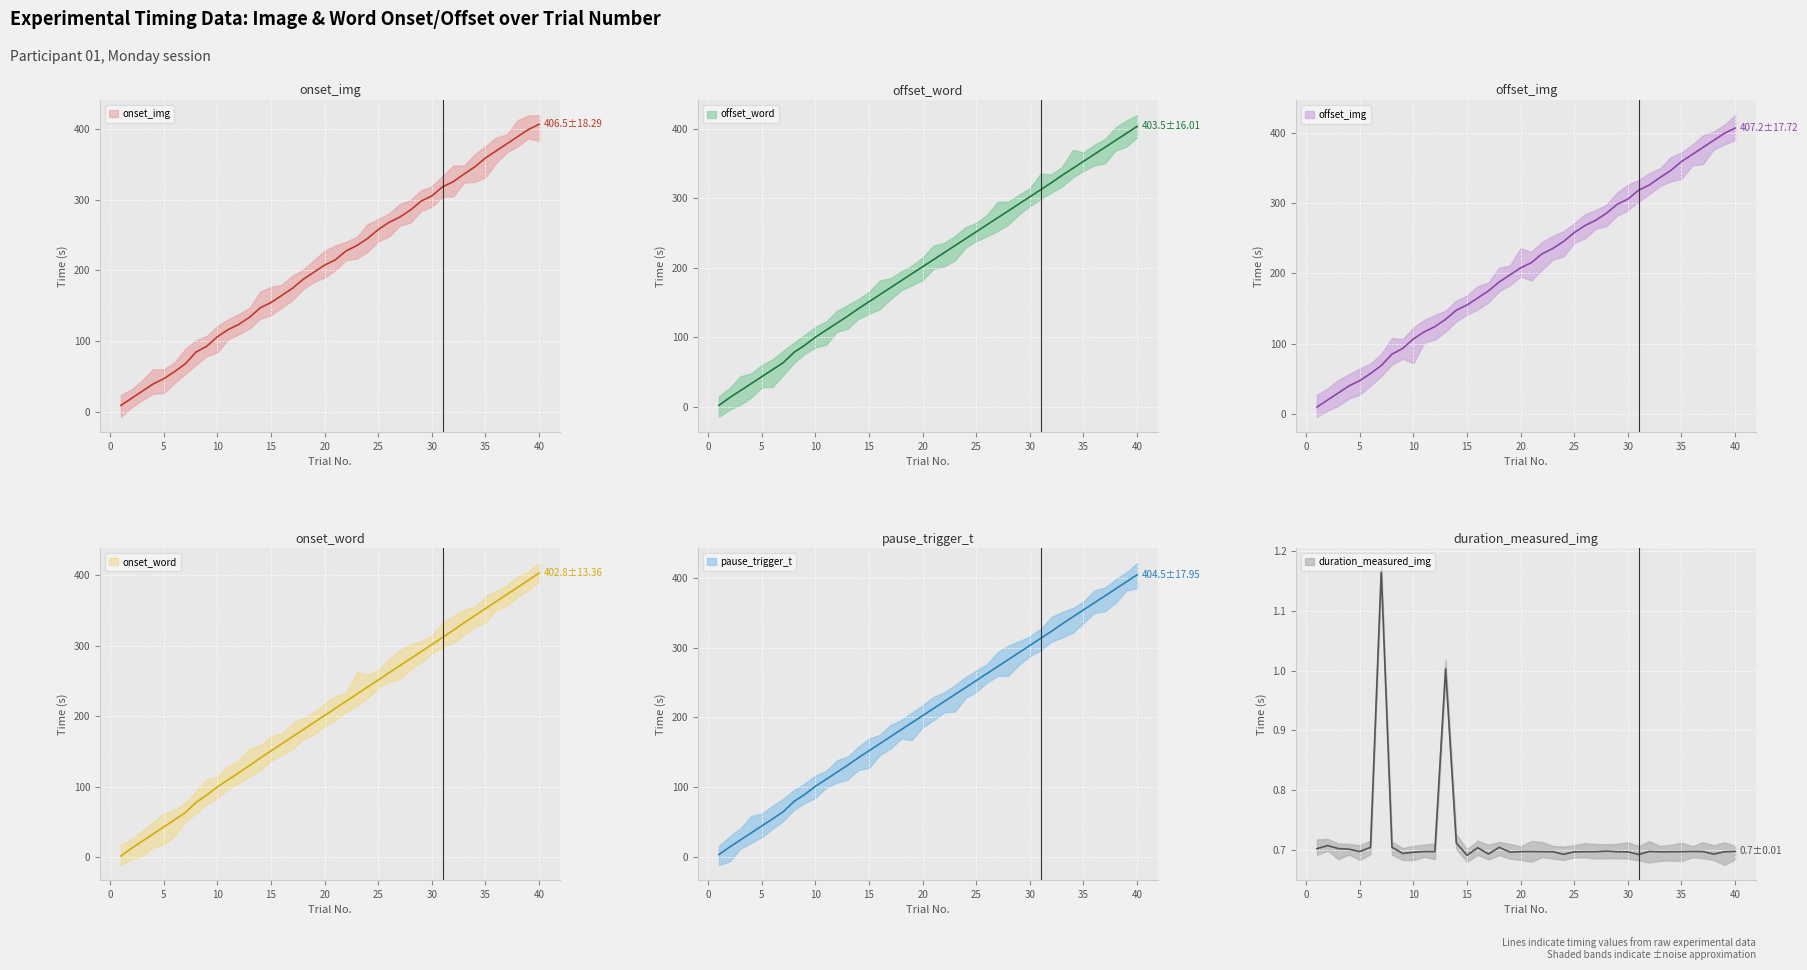

True or false: pause_trigger_t has a value of 63.3 at 30.

False